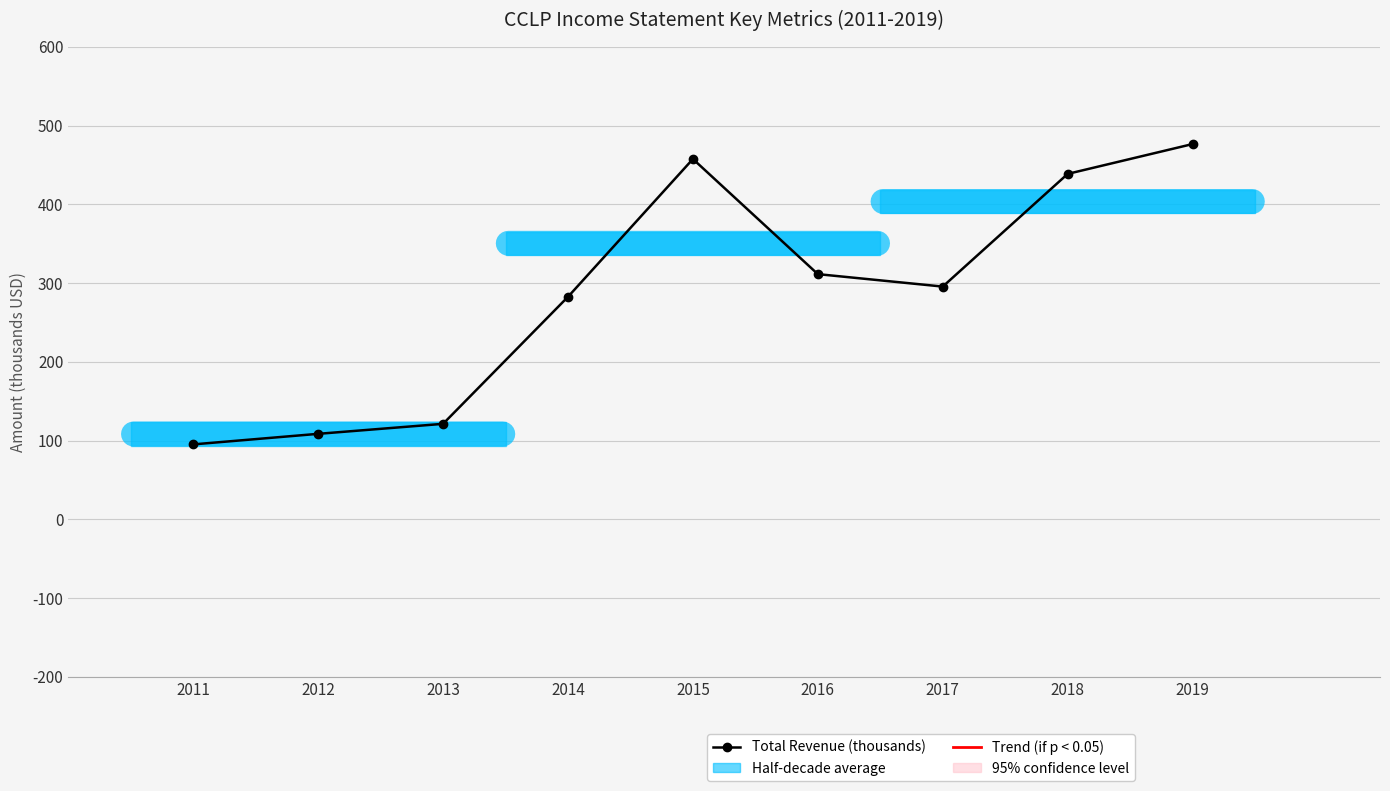

Reading left to right, what are all the values shown in this chart?

95.2	108.6	121.3	282.6	457.6	311.4	295.6	438.7	476.6